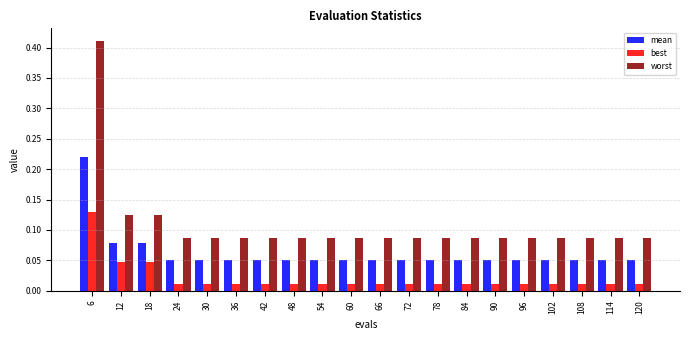

Which series has the largest total across all categories?

worst